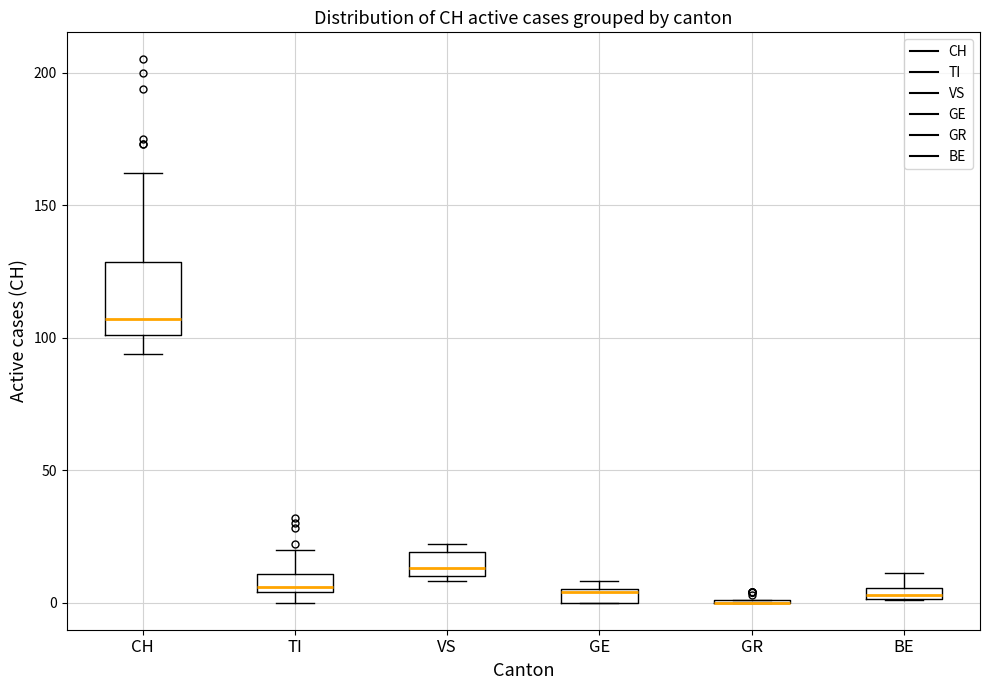

Which box is the tallest, from its lower edge to its upper edge?

CH